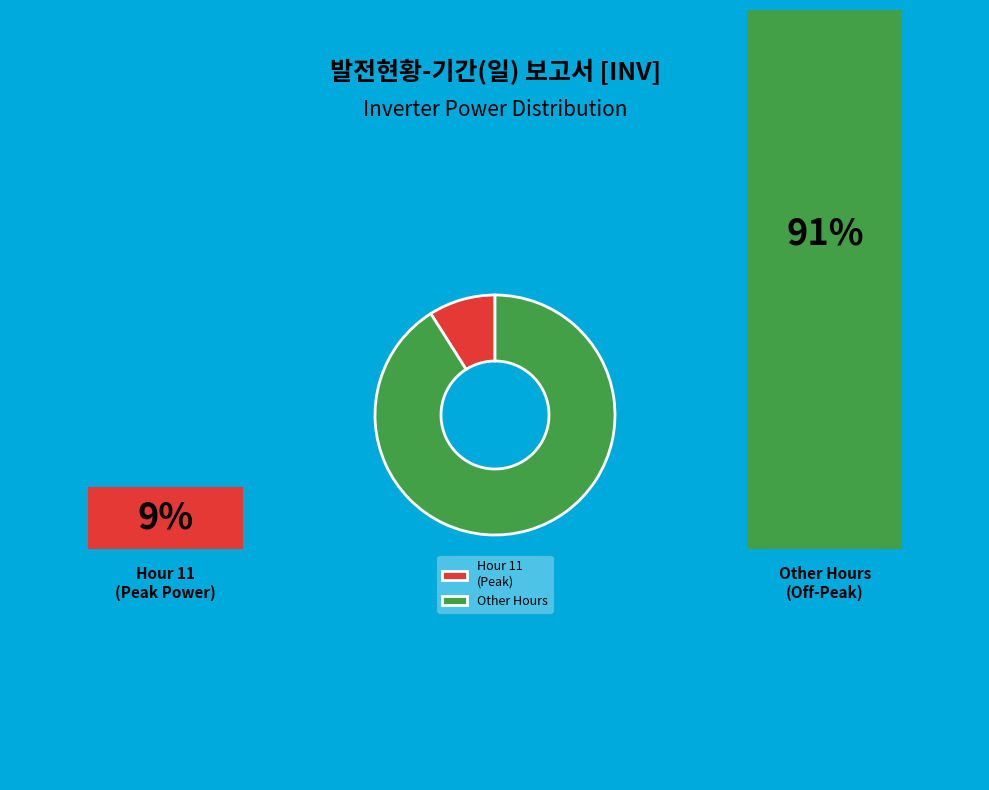

Which has a higher value, Other Hours or Hour 11 (Peak)?

Other Hours